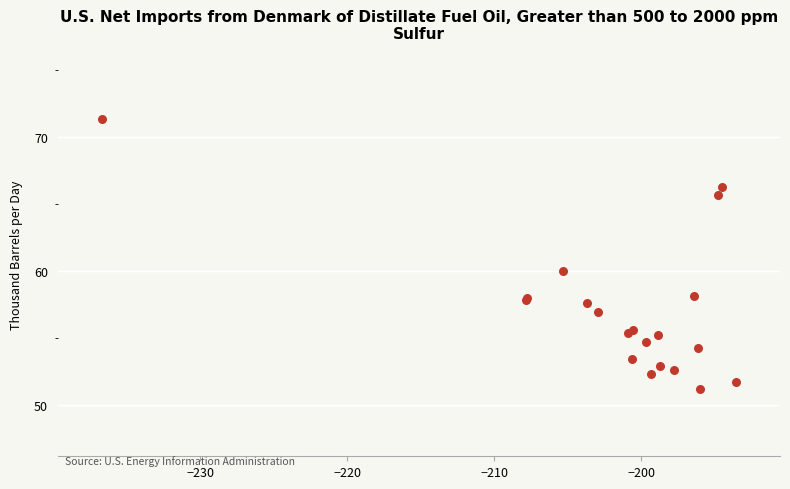

What Y value in the scatter plot is closest to 61?

60.0